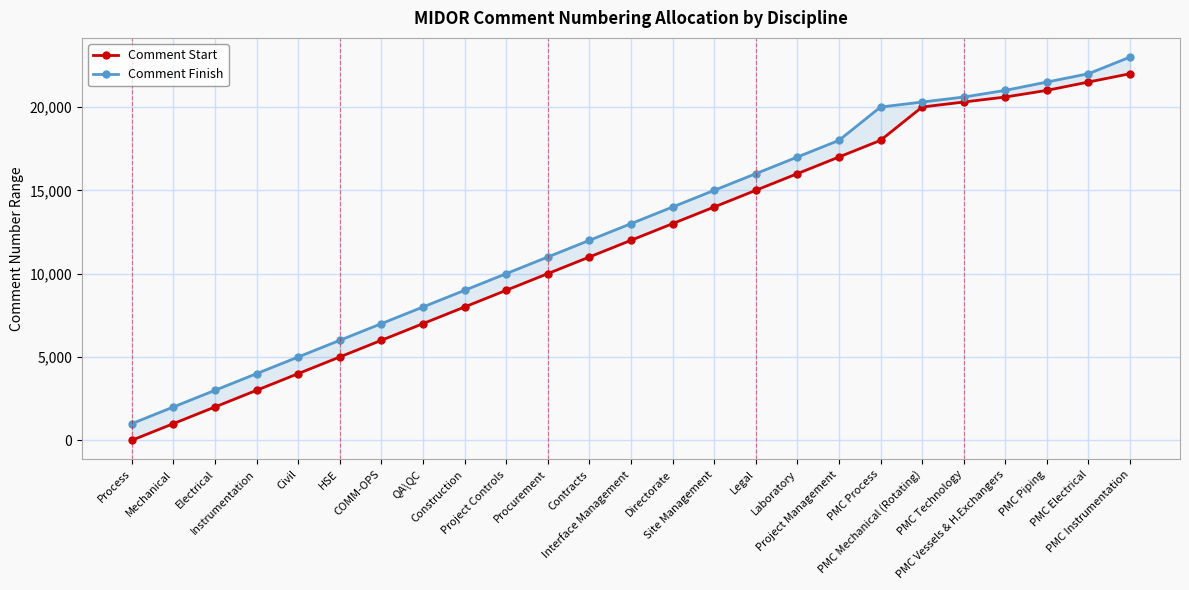

What is the total value across all series at Directorate?

27001